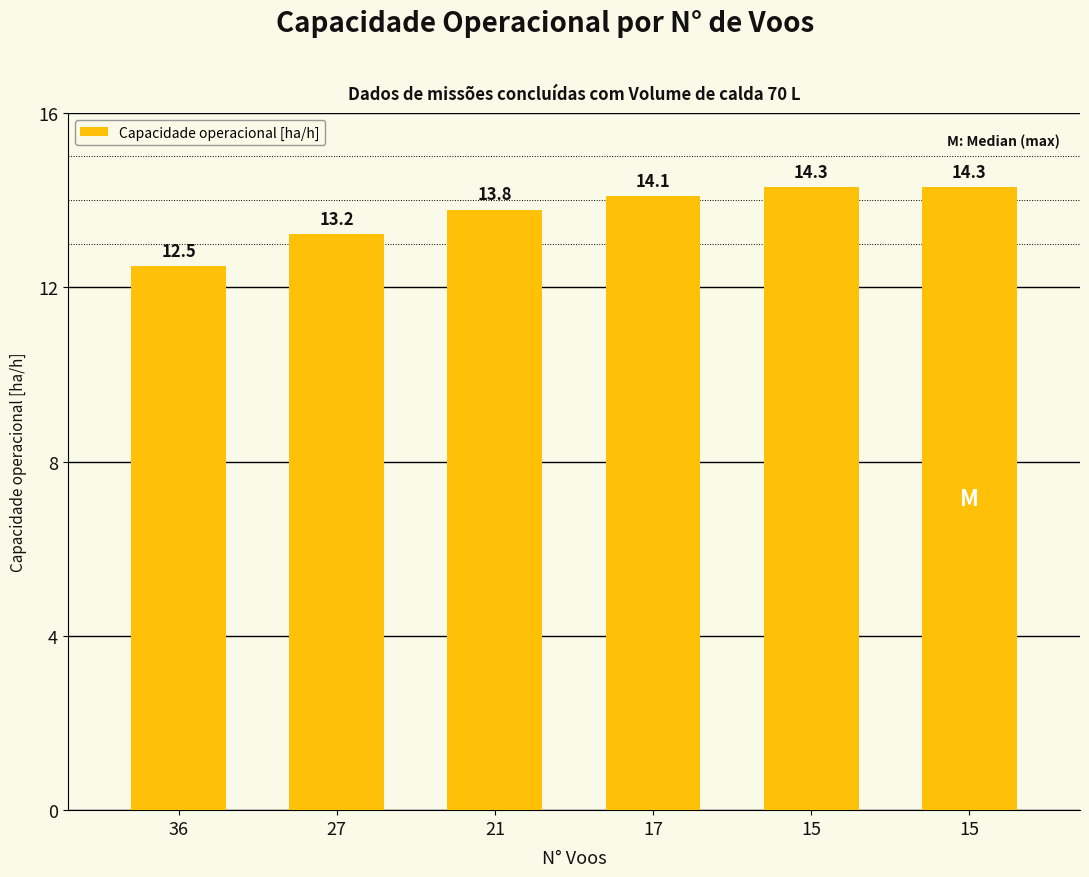

What is the difference between the maximum and minimum values?

1.8